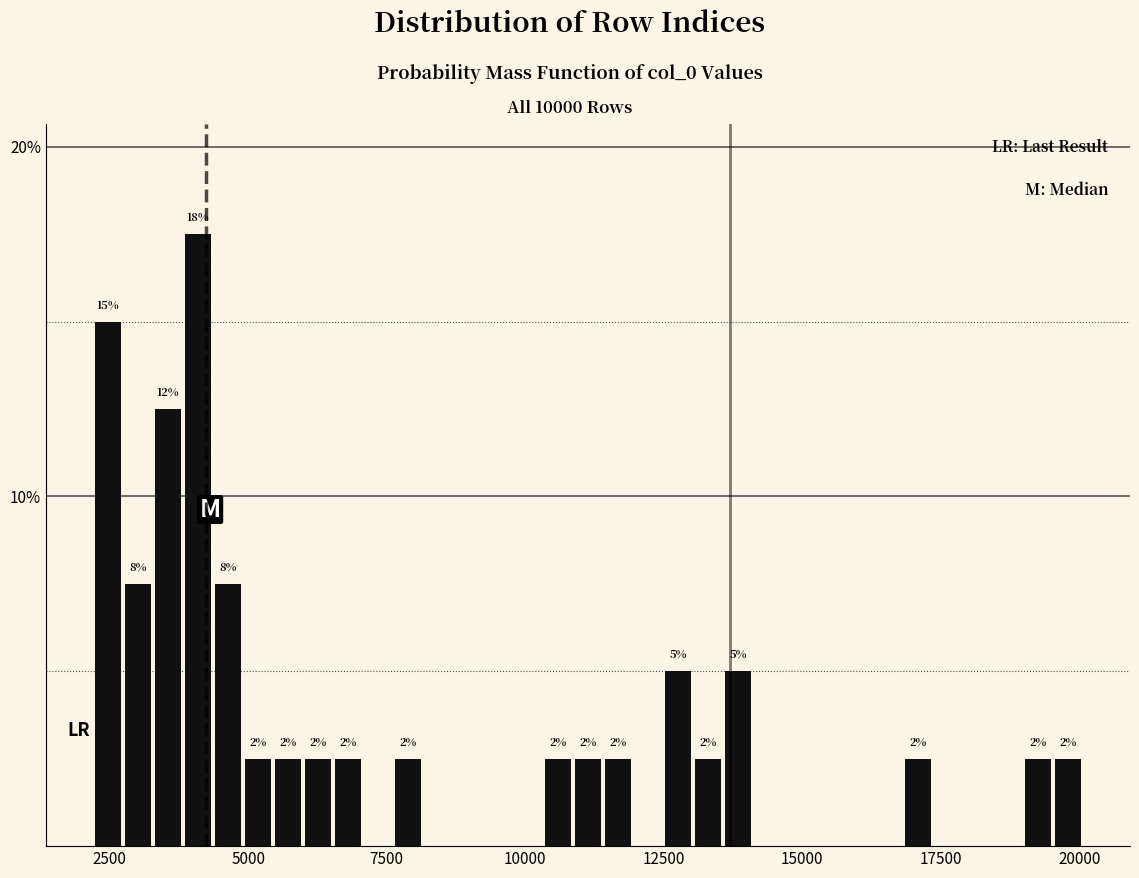

Around what value on the x-axis is the tallest bar? Give the approximate position of its centre, as read against the axis.

4000